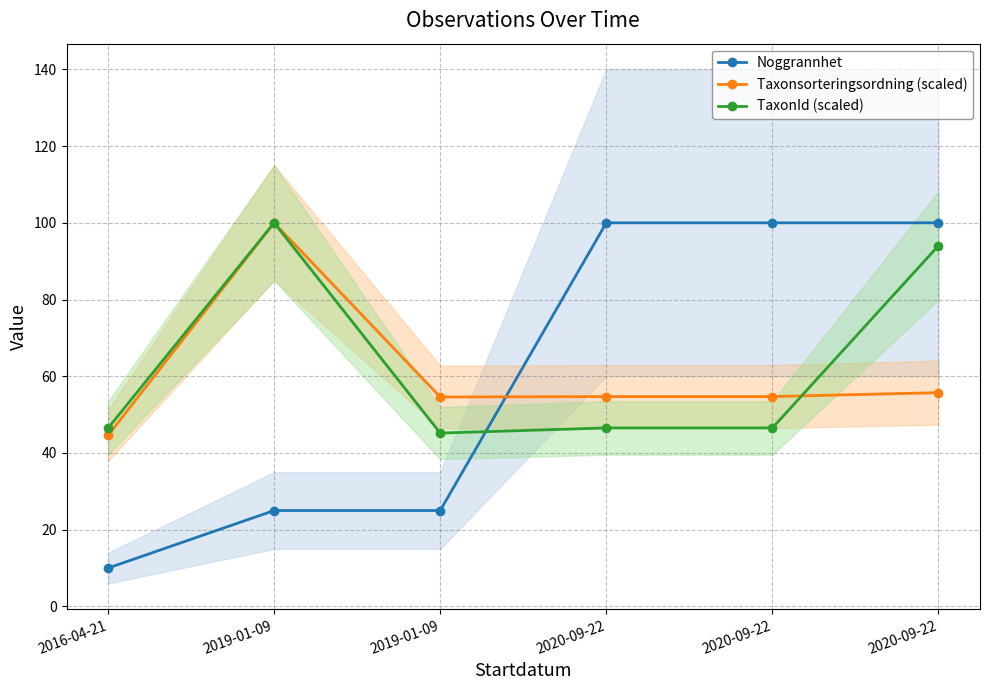

Reading left to right, extract all data points from this chart.

Noggrannhet: 2016-04-21=10.0	2019-01-09=25.0	2019-01-09=25.0	2020-09-22=100.0	2020-09-22=100.0	2020-09-22=100.0
Taxonsorteringsordning (scaled): 2016-04-21=44.6	2019-01-09=100.0	2019-01-09=54.6	2020-09-22=54.7	2020-09-22=54.7	2020-09-22=55.7
TaxonId (scaled): 2016-04-21=46.5	2019-01-09=100.0	2019-01-09=45.2	2020-09-22=46.5	2020-09-22=46.5	2020-09-22=94.0